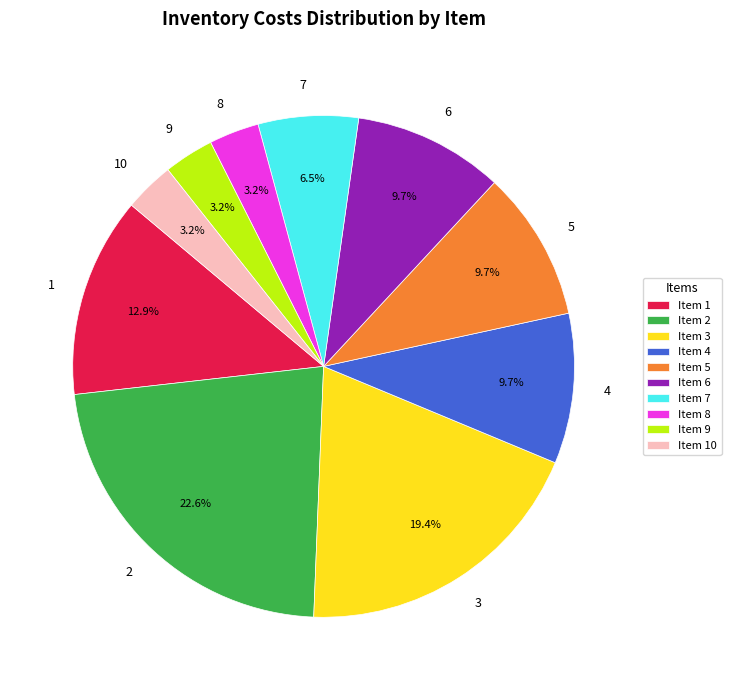

Is there a majority slice in this chart?

No